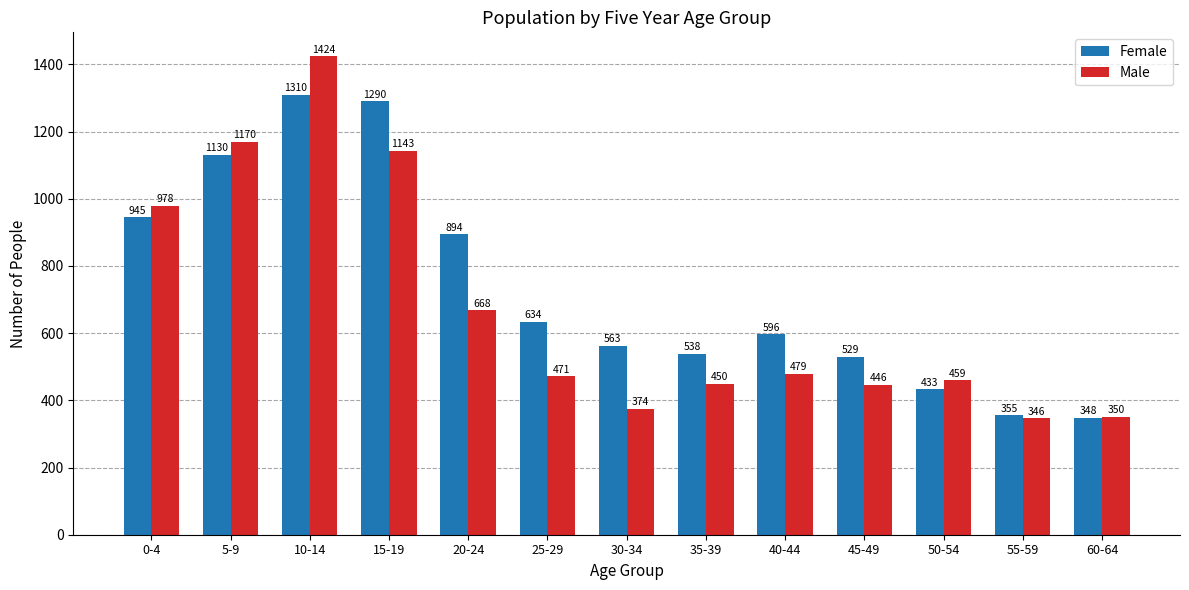

Which series changed the most between 30-34 and 40-44?

Male